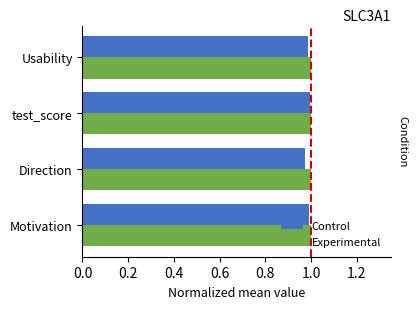

What are all the series names shown in the legend?

Control, Experimental